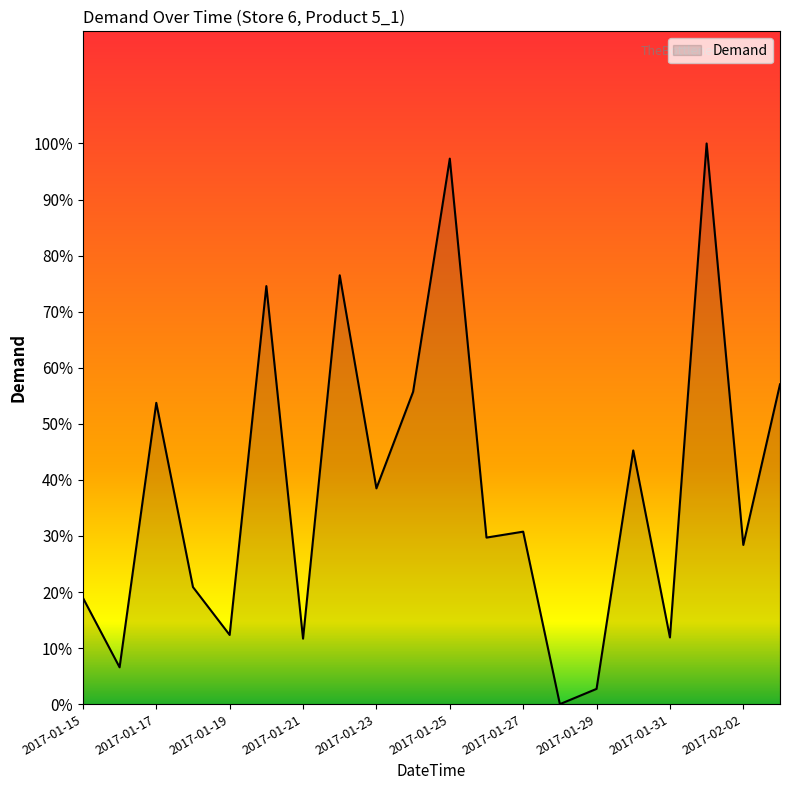

What is the greatest value displayed?

100.0